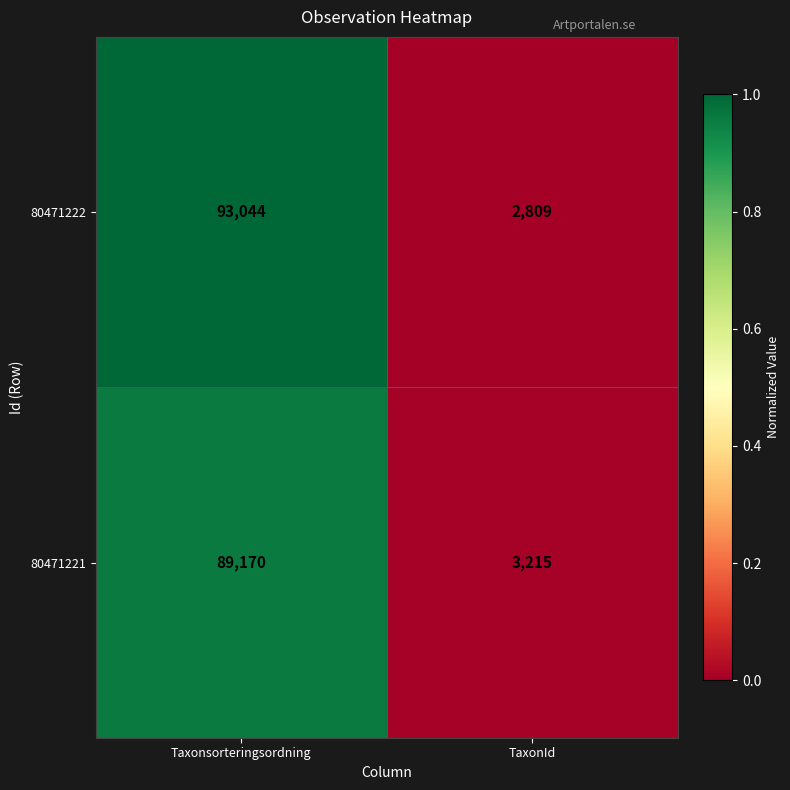

At which category does the chart reach its minimum across all series?

TaxonId